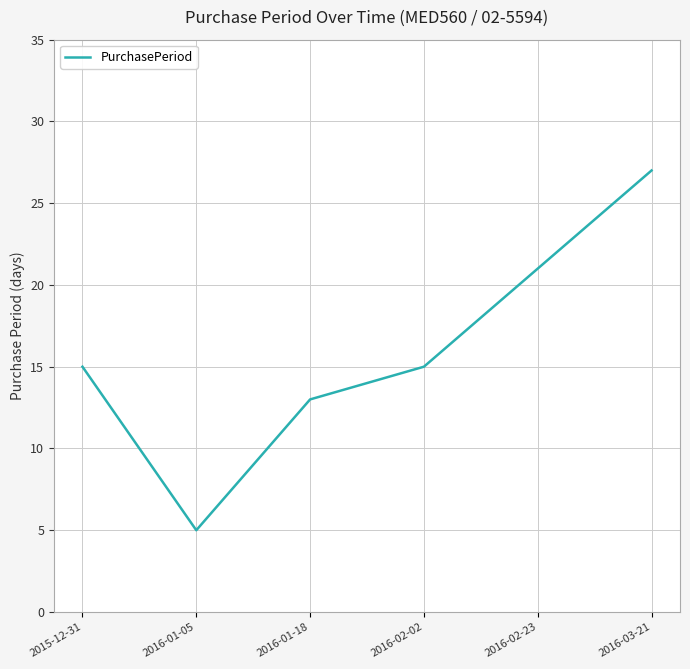

At which category does the chart reach its minimum across all series?

2016-01-05